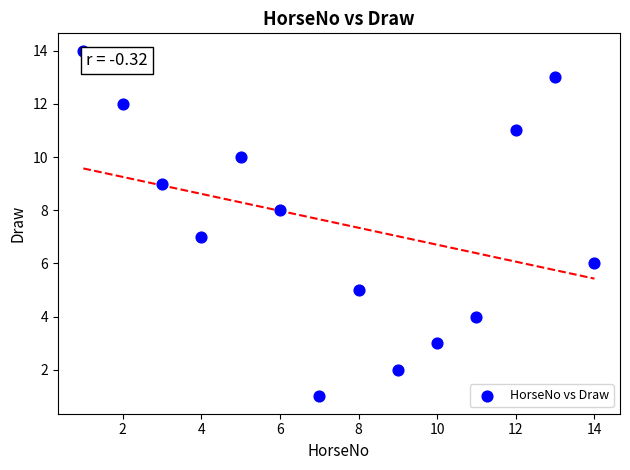

What is the range of Y values (max minus min)?

13